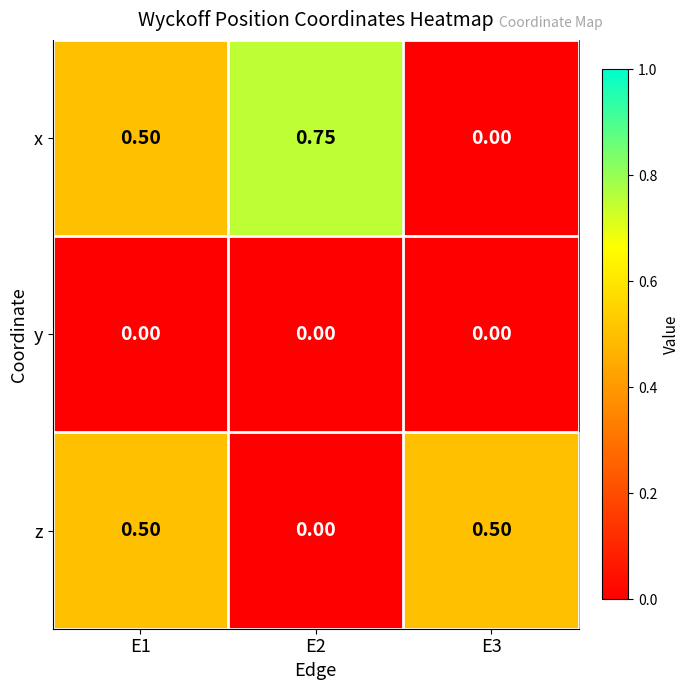

Rank the series by their maximum value, from lowest to highest.

y, z, x